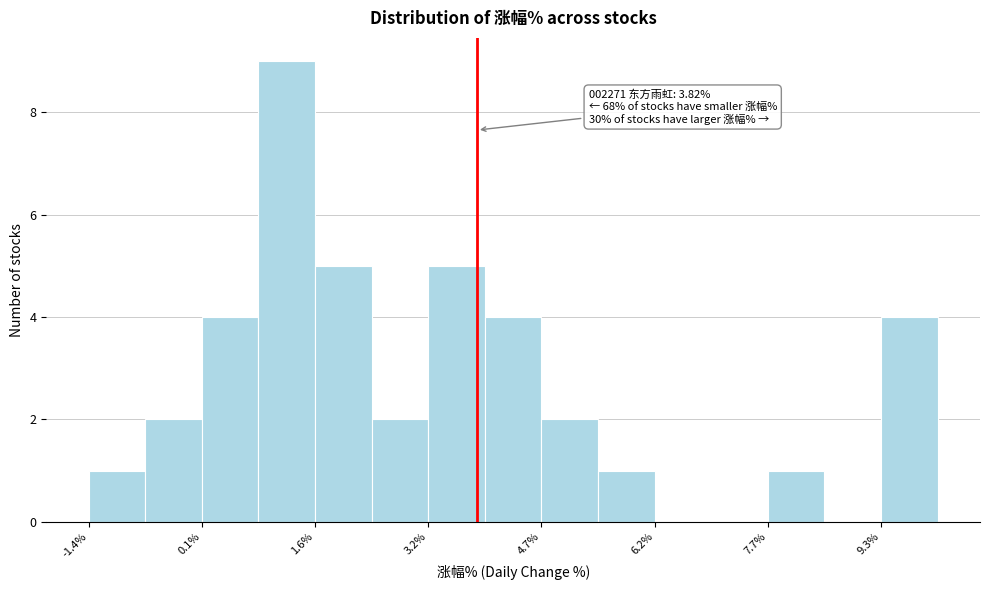

Read against the x-axis, roughly where is the centre of the tallest bar?

1.2